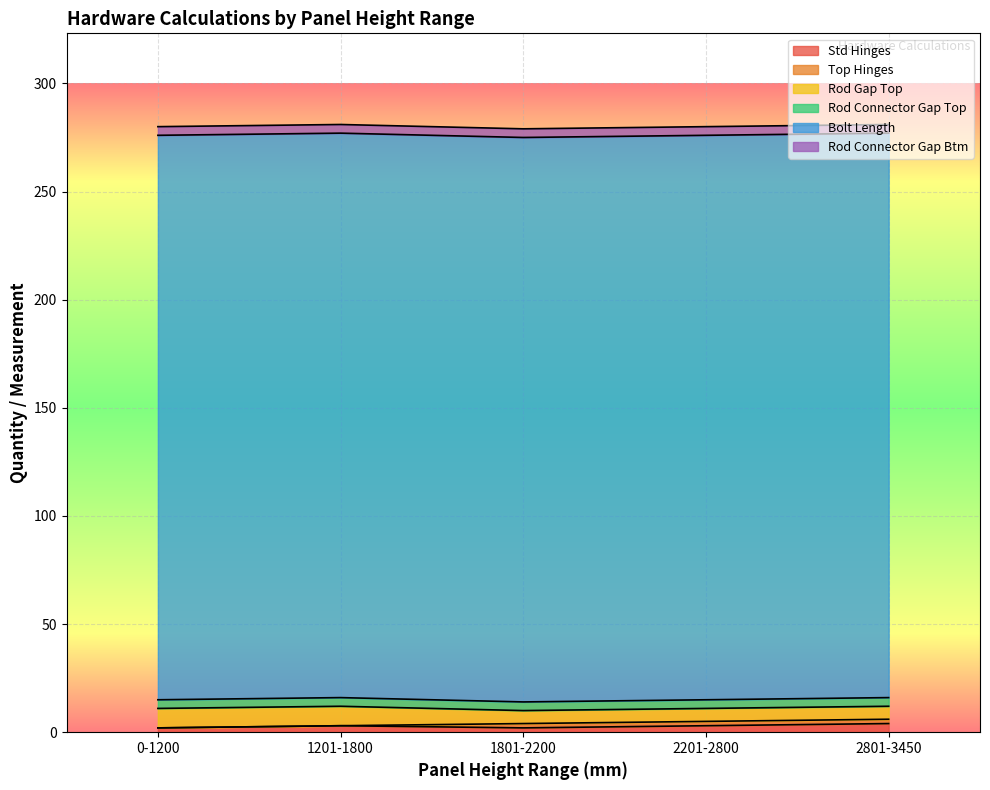

Which has a higher value, 2801-3450 or 2201-2800?

2801-3450